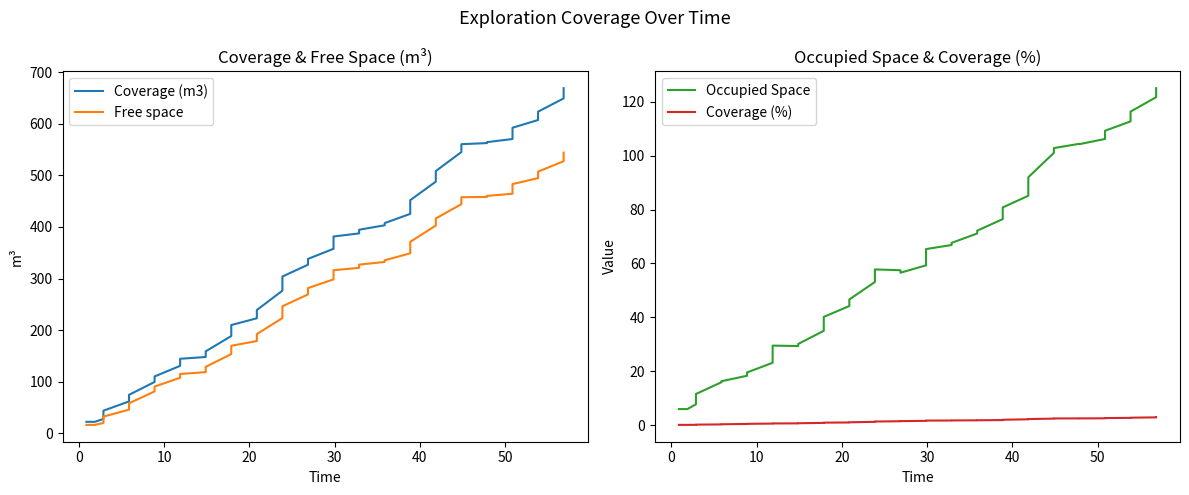

Reading left to right, what are all the values shown in this chart?

Coverage (m3): 22.1	22.1	27.7	43.8	61.6	74.4	99.4	110.0	130.7	144.4	147.8	158.8	188.5	209.8	222.9	238.9	276.4	303.9	326.7	338.0	357.7	381.5	387.5	394.6	403.2	407.5	425.3	451.9	487.9	508.4	545.2	560.4	562.6	564.5	570.6	592.4	607.4	623.6	649.2	669.1
Free space: 16.2	16.2	20.0	32.2	45.7	58.1	81.1	90.5	107.6	114.9	118.5	128.7	153.5	169.6	178.7	192.3	223.3	246.2	269.2	281.5	298.4	316.2	320.7	327.0	332.1	335.4	348.9	371.1	402.8	416.4	444.2	457.7	458.3	460.2	464.4	483.2	494.7	507.2	527.6	544.1
Occupied Space: 6.0	6.0	7.8	11.6	15.9	16.3	18.3	19.6	23.1	29.5	29.3	30.1	35.0	40.2	44.2	46.6	53.1	57.8	57.5	56.6	59.3	65.3	66.8	67.6	71.1	72.2	76.4	80.8	85.1	92.0	101.0	102.8	104.4	104.2	106.2	109.2	112.7	116.3	121.7	125.0
Coverage (%): 0.1	0.1	0.1	0.2	0.3	0.3	0.4	0.5	0.6	0.6	0.7	0.7	0.8	0.9	1.0	1.1	1.2	1.4	1.5	1.5	1.6	1.7	1.7	1.8	1.8	1.8	1.9	2.0	2.2	2.3	2.4	2.5	2.5	2.5	2.5	2.6	2.7	2.8	2.9	3.0